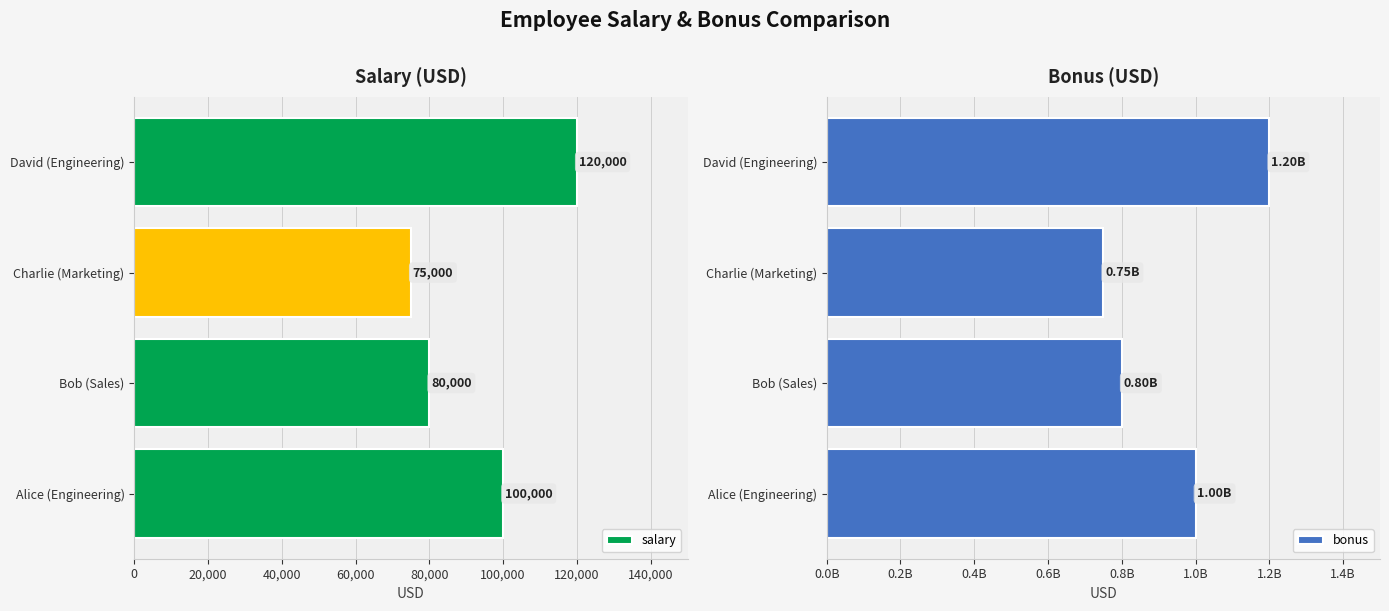

Is it true that salary equals 120000 at David (Engineering)?

True